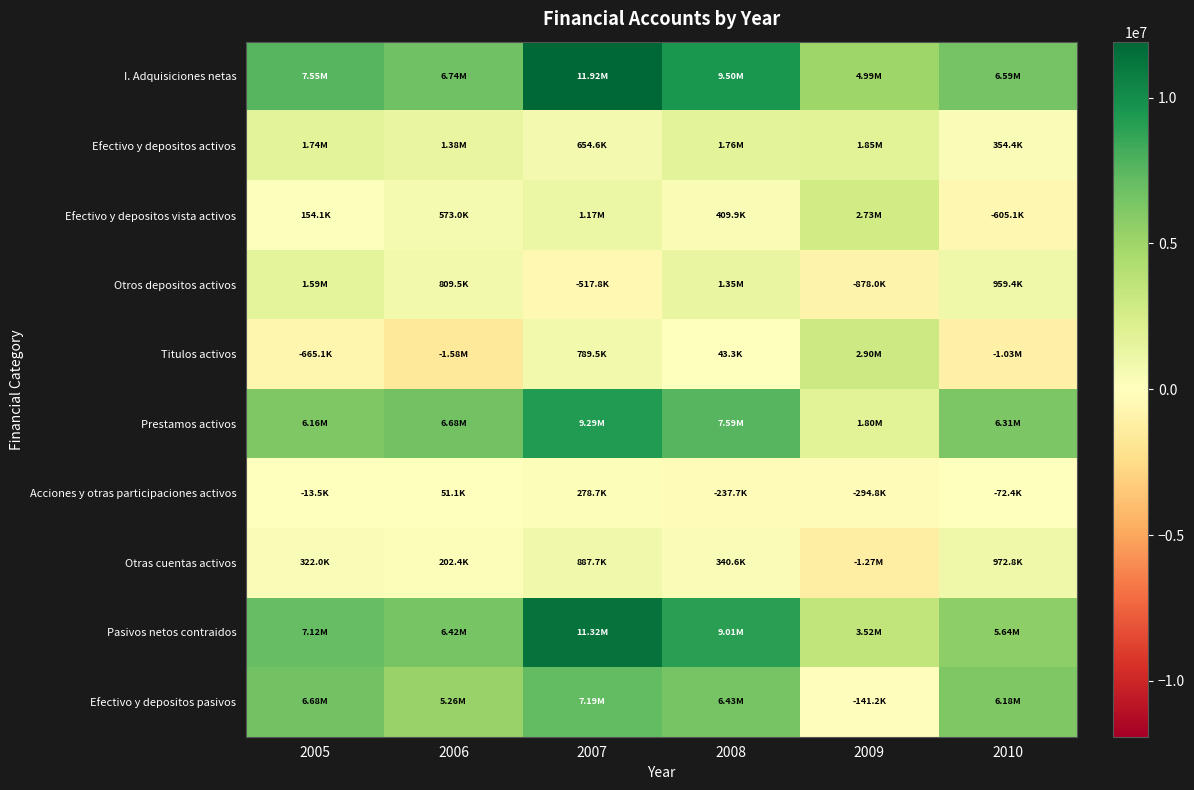

How many categories are shown in the chart?

6